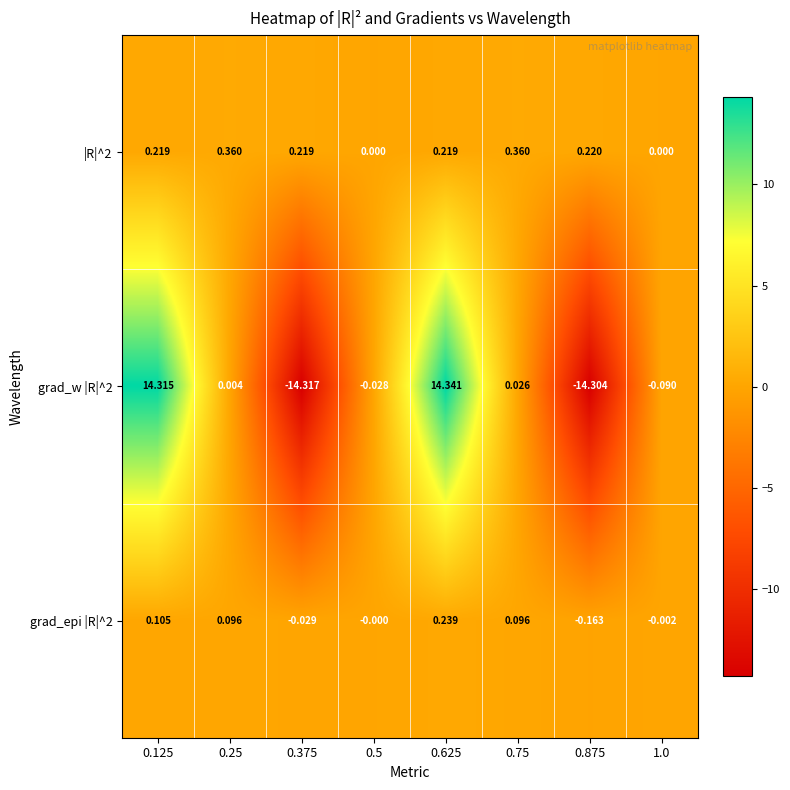

Is the value of grad_epi |R|^2 at 0.125 greater than the value of grad_w |R|^2 at 0.375?

Yes